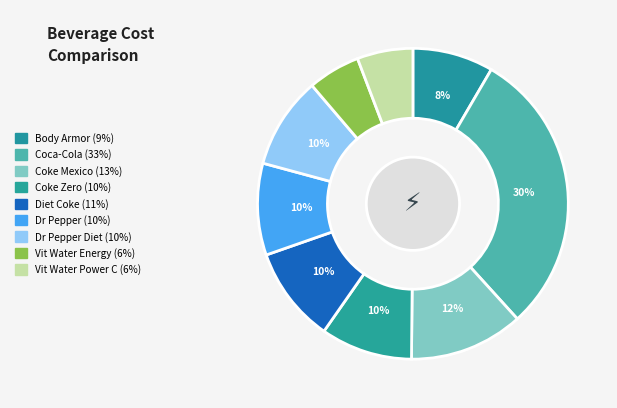

How many slices are in this pie chart?

9